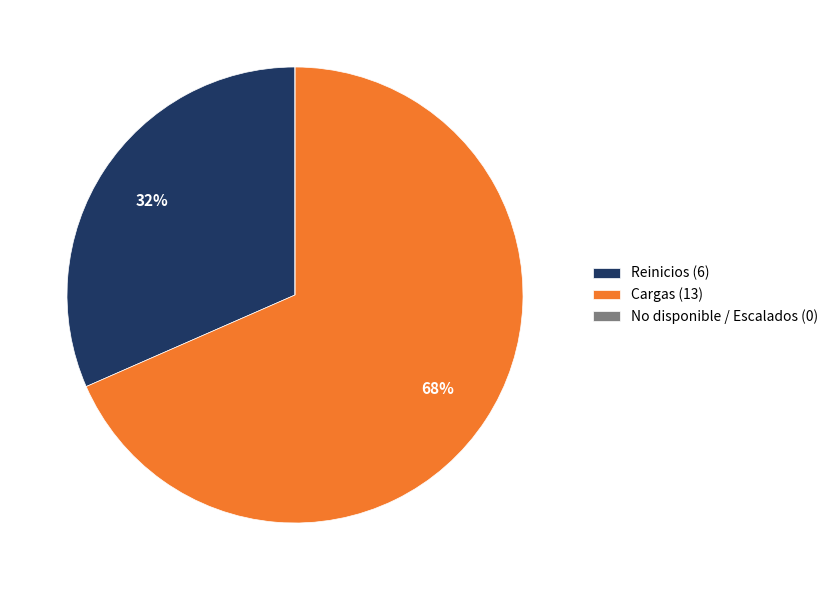

Approximately how many times larger is the value at Reinicios (6) compared to Cargas (13)?

0.5